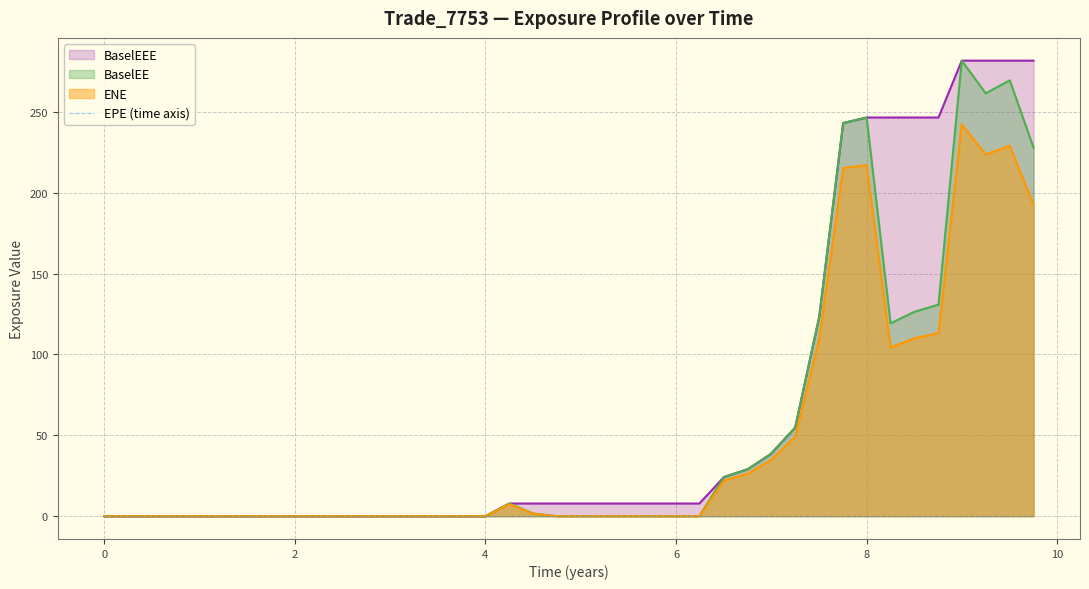

What is the maximum value for BaselEE?

281.7